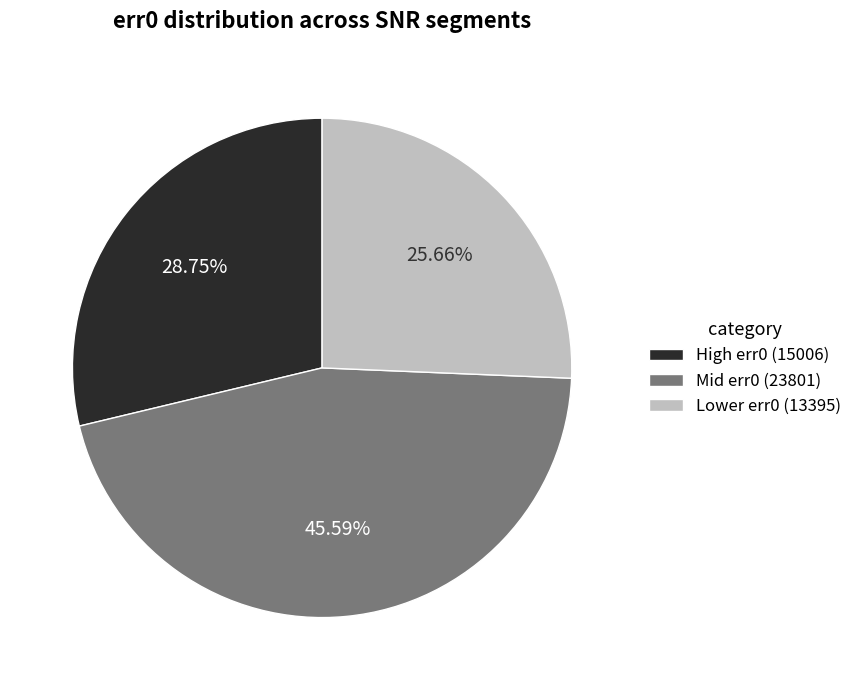

Is there any slice that represents more than half of the pie?

No